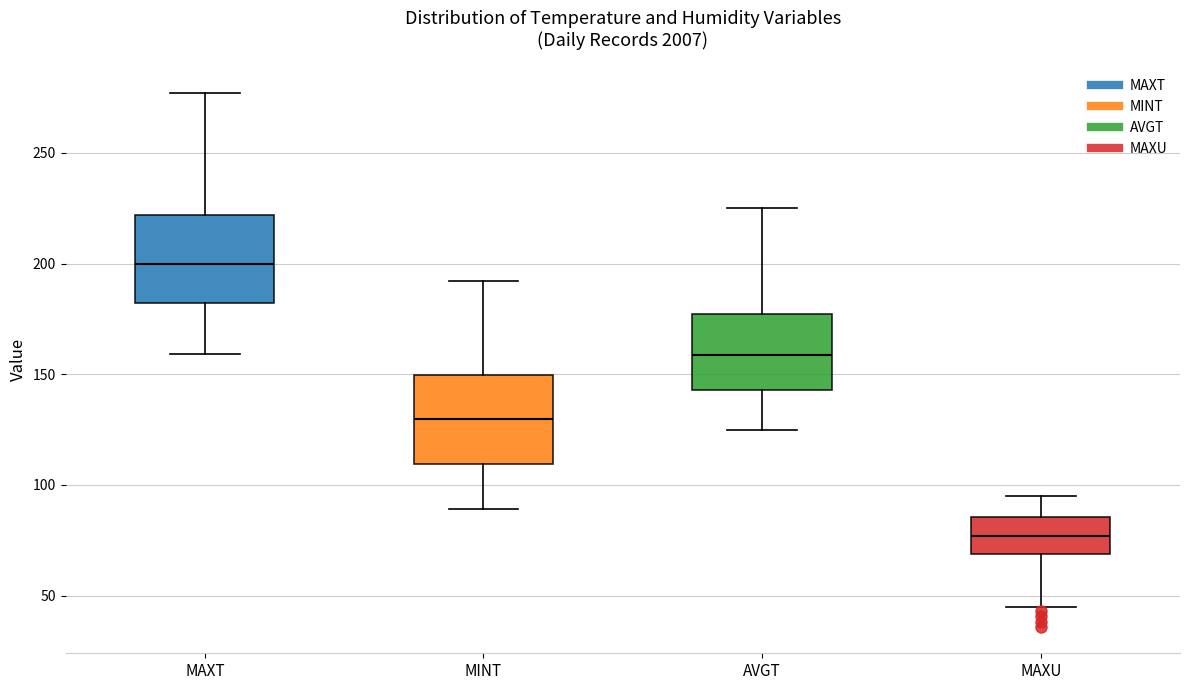

Which box's median line is the highest?

MAXT